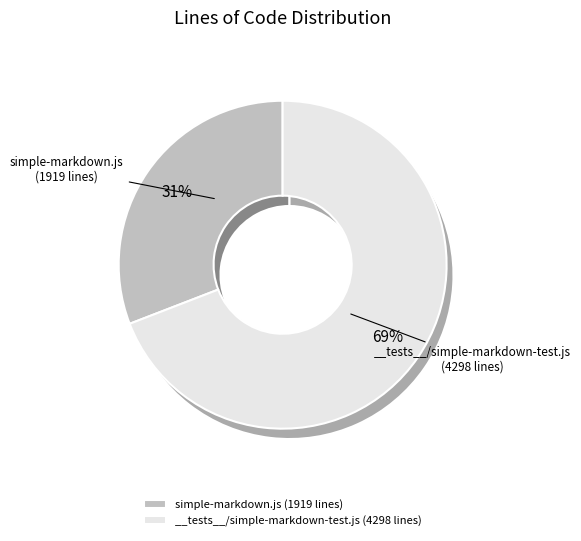

What is the total percentage of __tests__/simple-markdown-test.js and simple-markdown.js?

100.0%